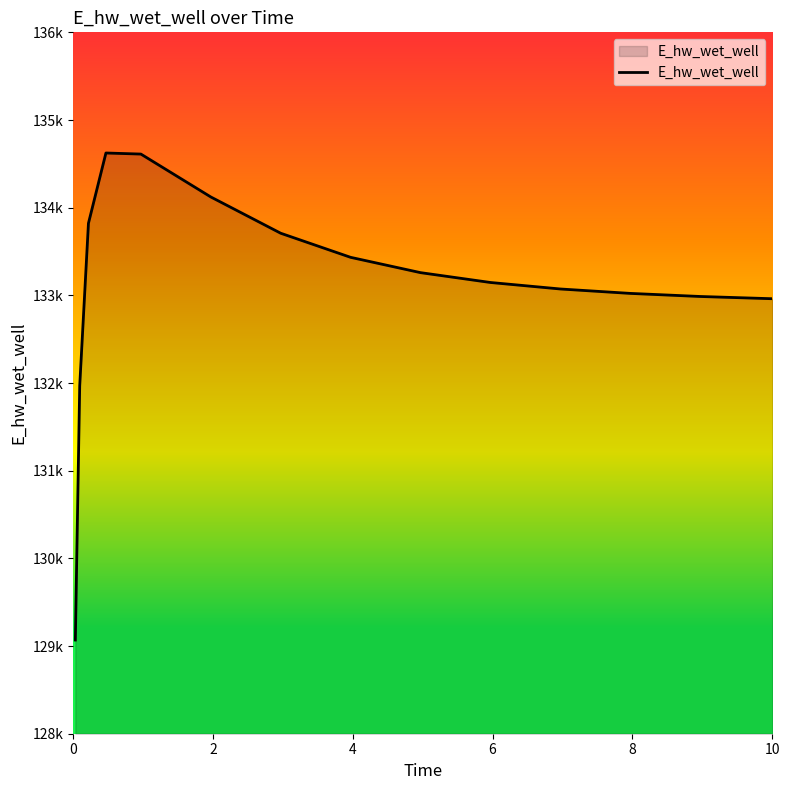

Does the chart have visible grid lines?

No